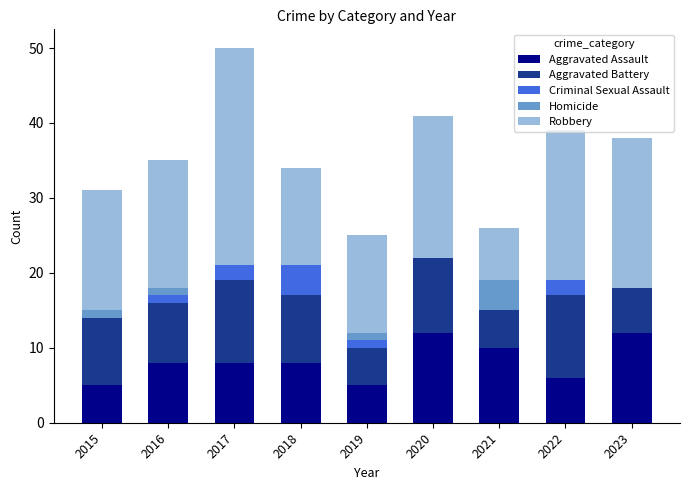

What is the maximum value for Aggravated Assault?

12